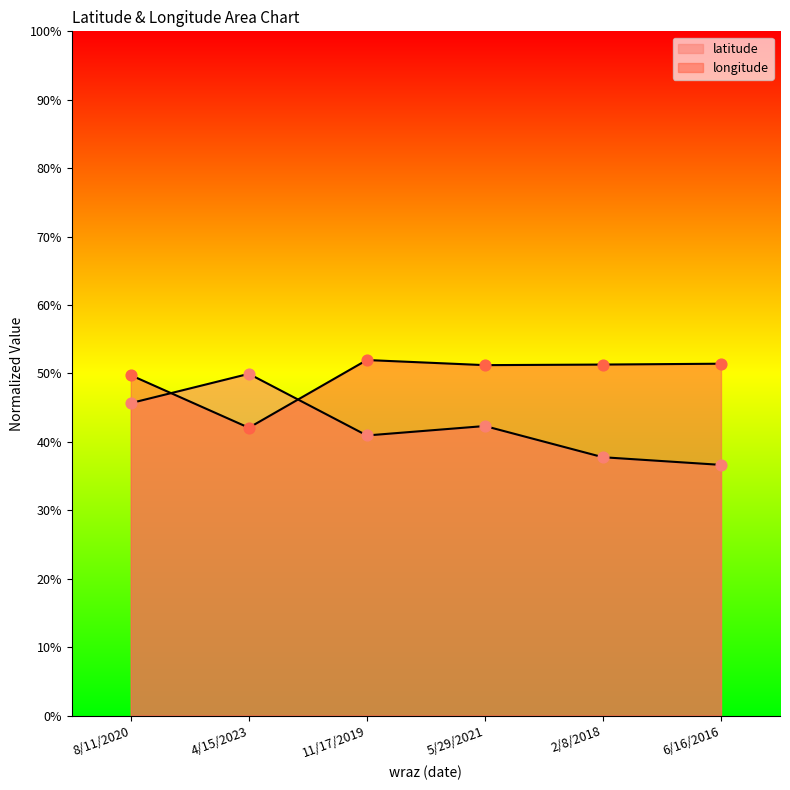

At which category is the sum across all series the highest?

8/11/2020